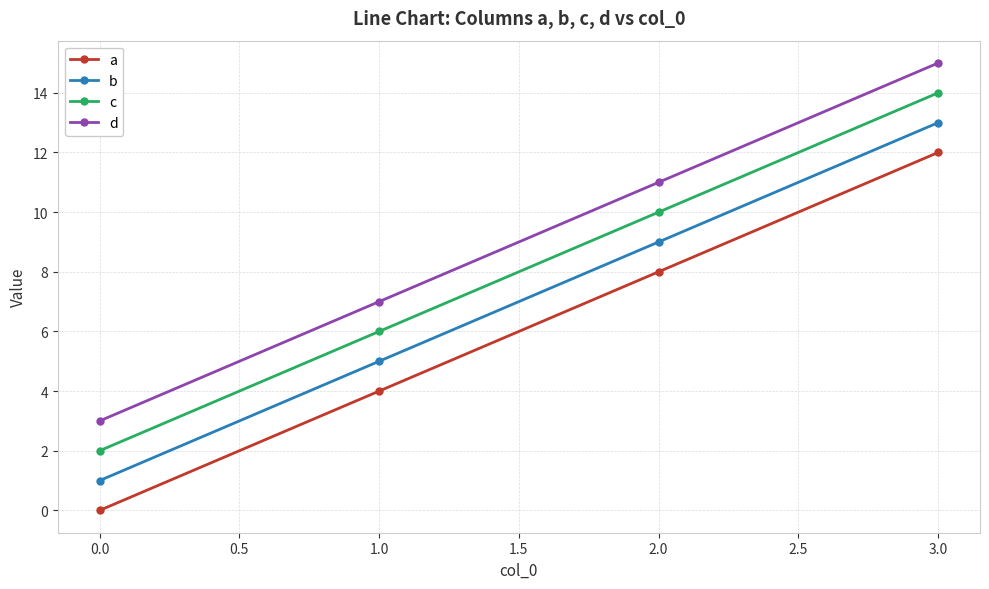

At which category is the sum across all series the highest?

3.0